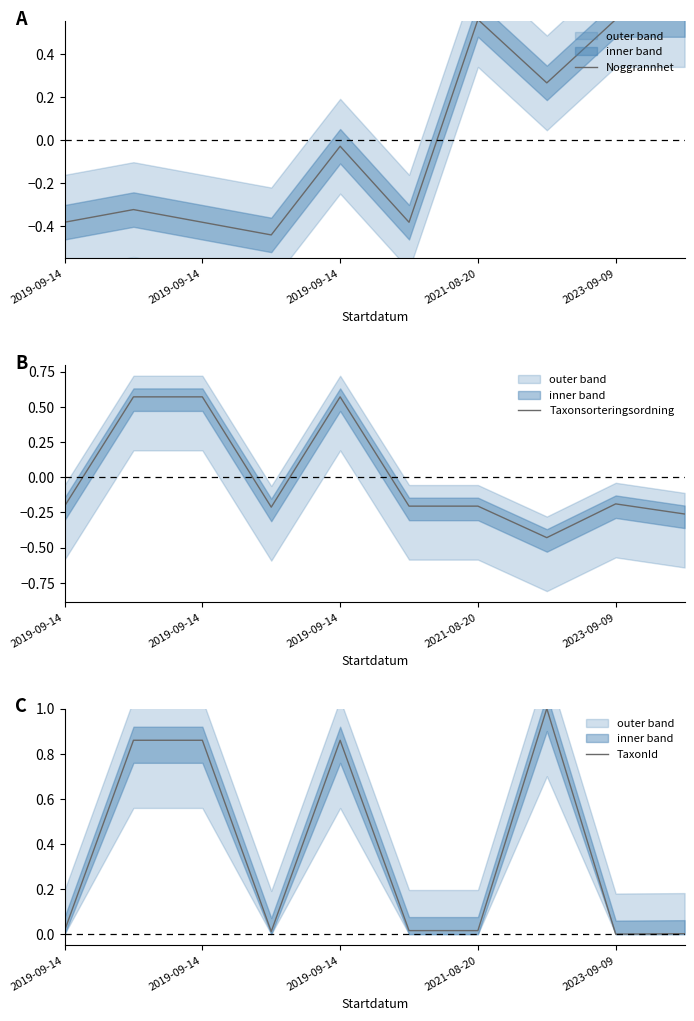

List the labels in order of TaxonId value, largest first.

7, 2019-09-14, 2019-09-14, 2023-09-09, 2019-09-14, 5, 6, 2021-08-20, 9, 8